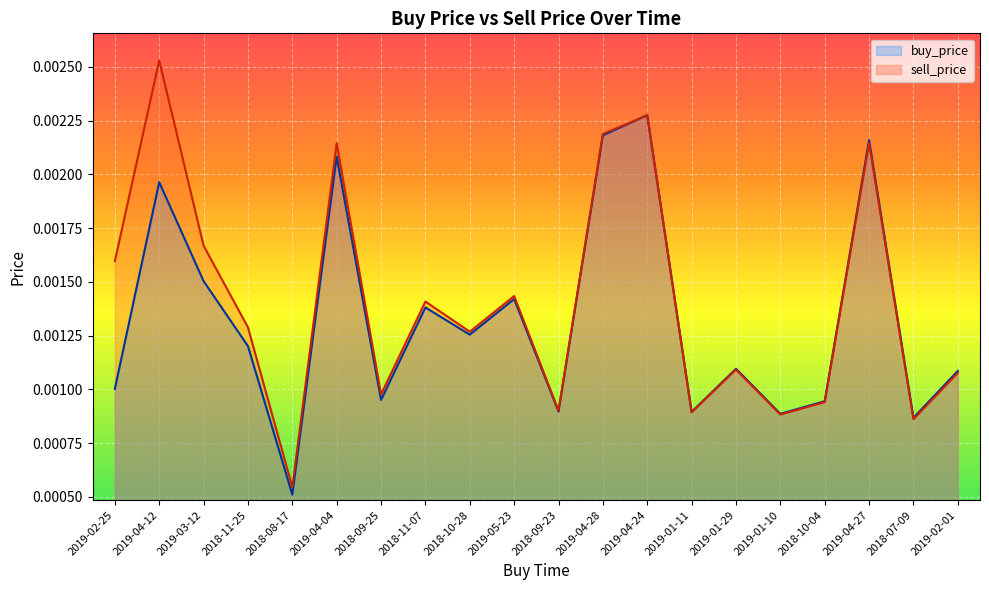

How many times do sell_price and buy_price cross each other?

1